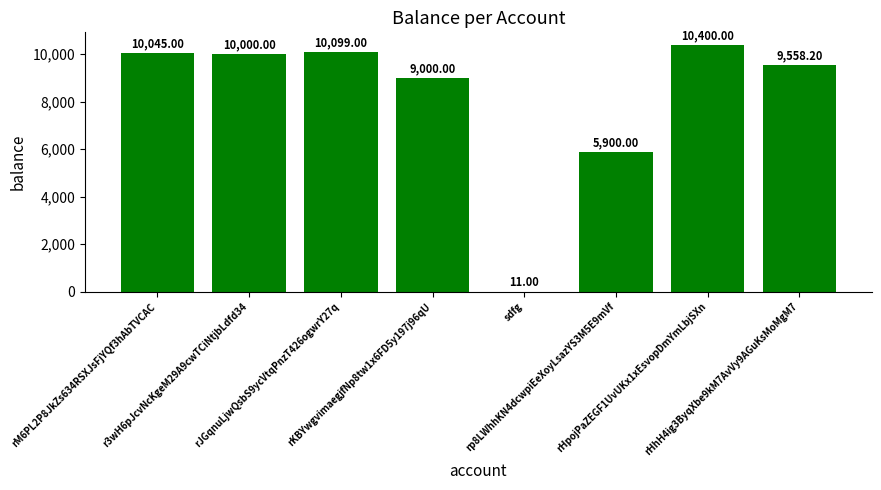

True or false: the data shows 13997.8 at rHpojPaZEGF1UvUKx1xEsvopDmYmLbjSXn.

False